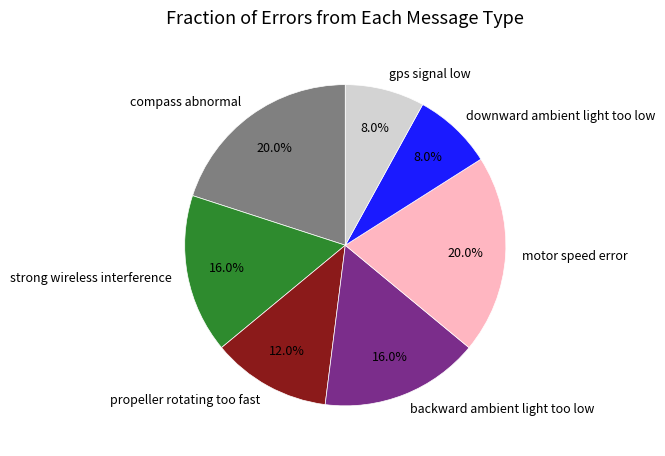

Is it true that motor speed error is 20% of the pie?

True